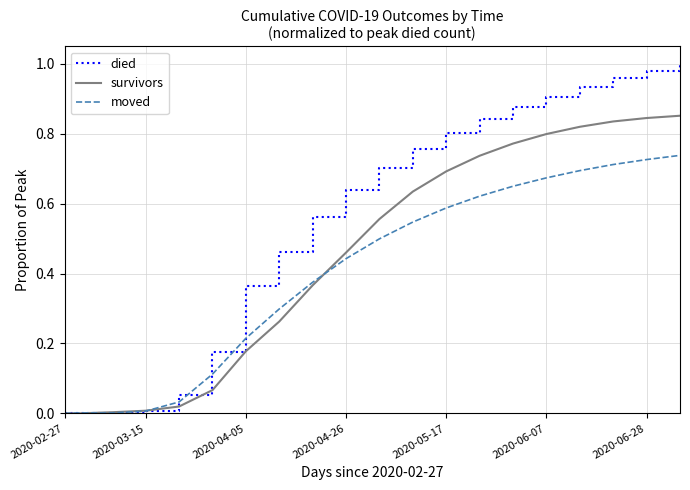

Rank the series by their maximum value, from highest to lowest.

died, survivors, moved